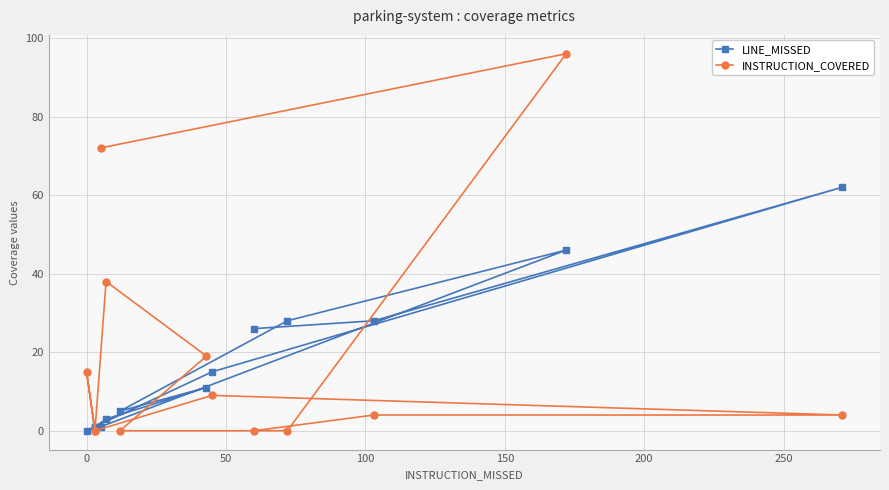

True or false: LINE_MISSED has a value of 5 at 200.

False